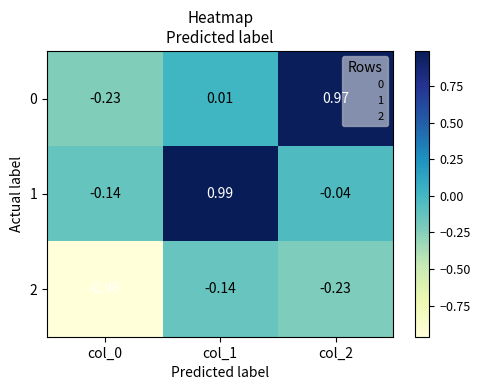

Is the value of 1 at col_0 greater than the value of 2 at col_2?

Yes